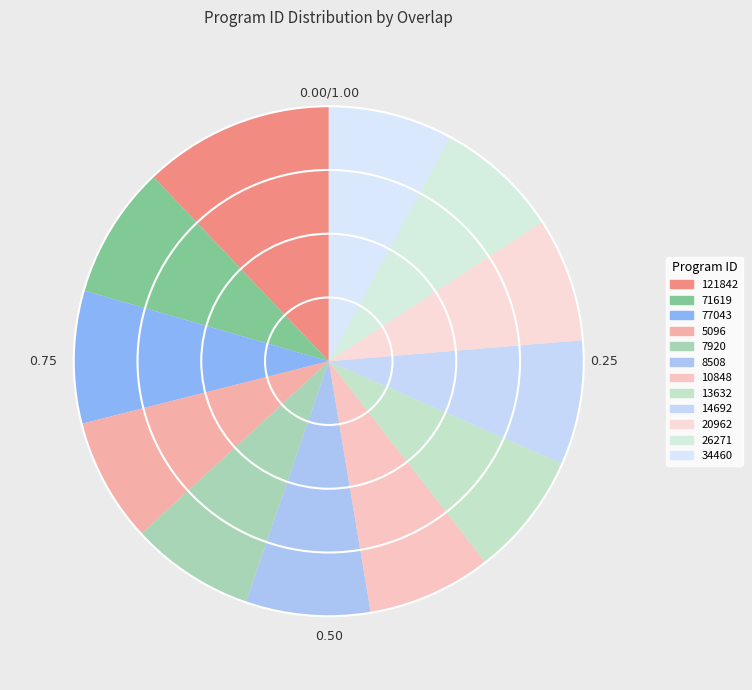

What percentage is the 71619 slice, to the nearest percent?

8%